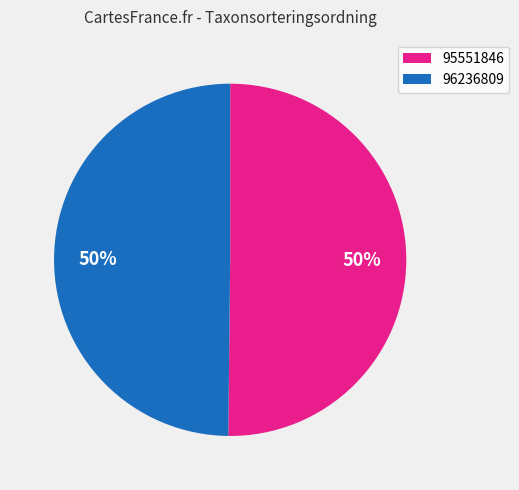

The 95551846 slice represents 65% of the pie. True or false?

False